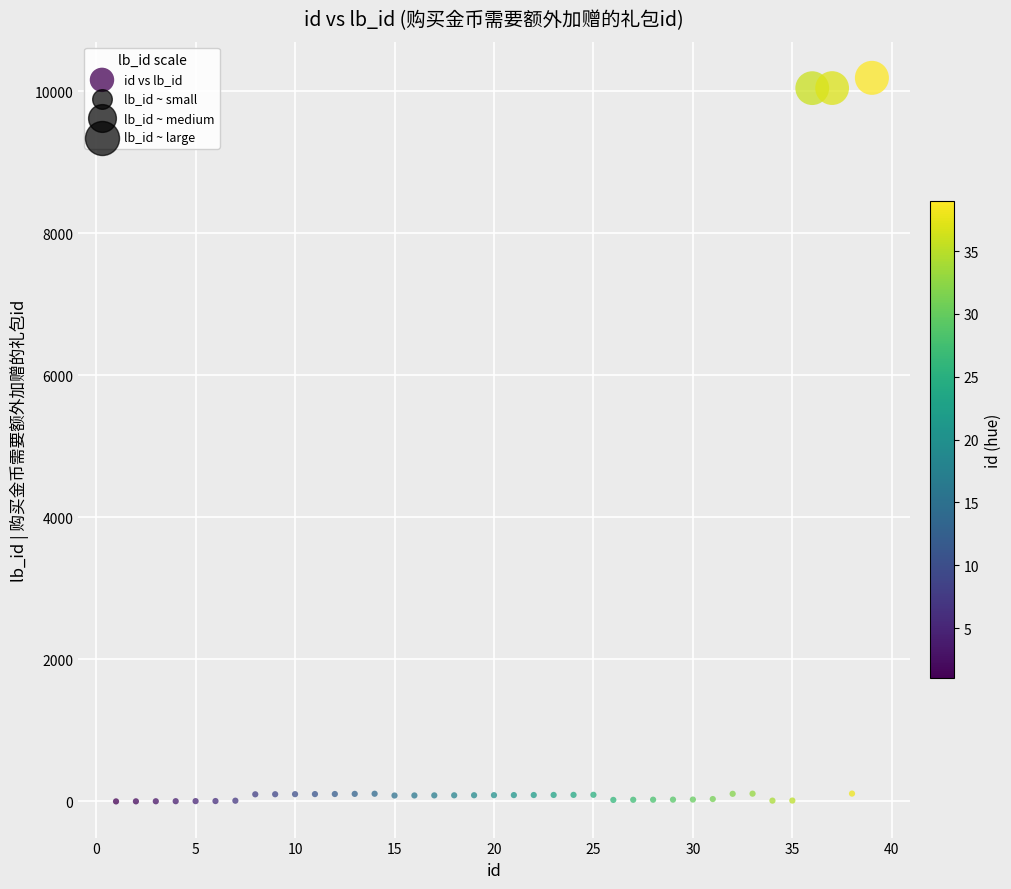

What is the range of Y values (max minus min)?

10188